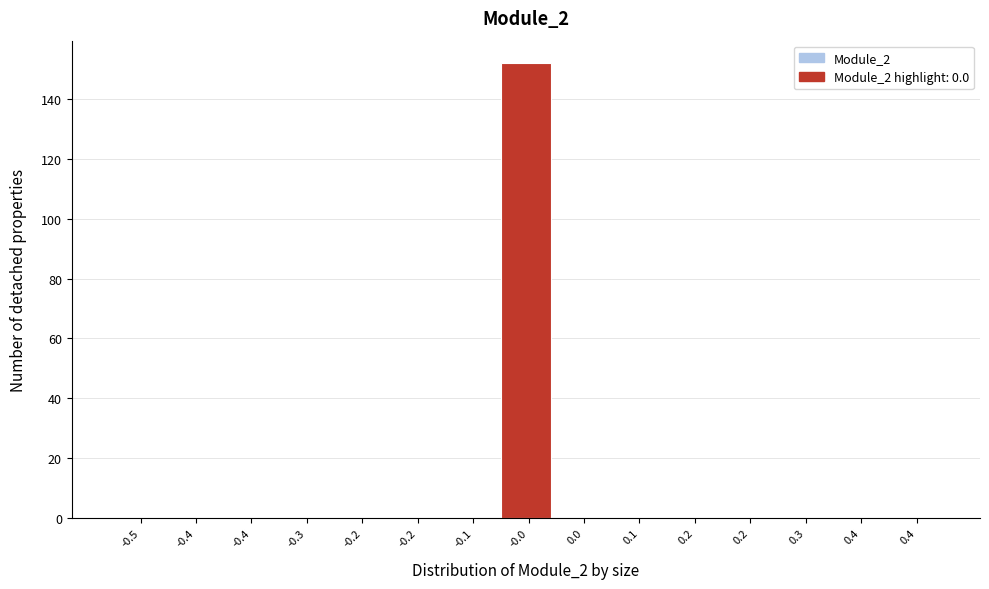

Are the bars horizontal?

No